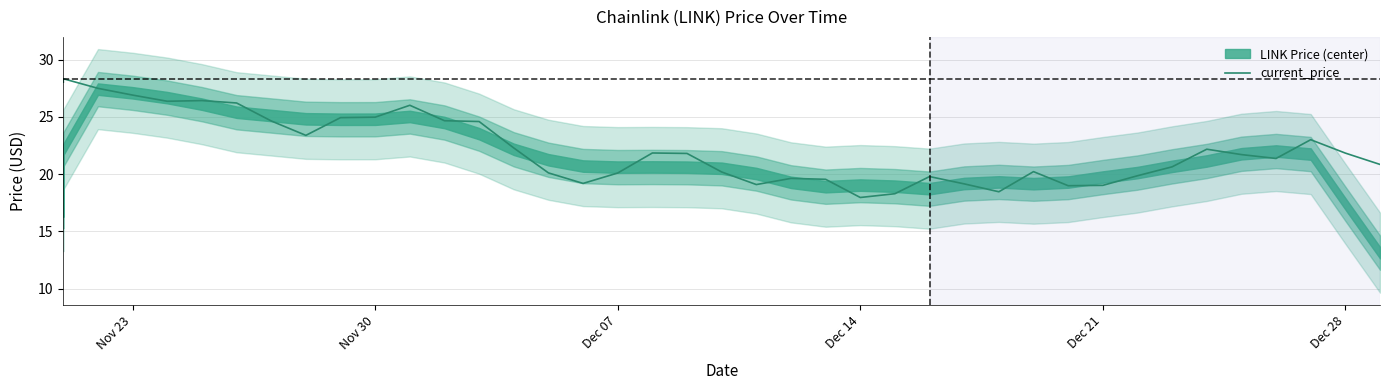

At which label does the data first exceed 21?

Nov 23